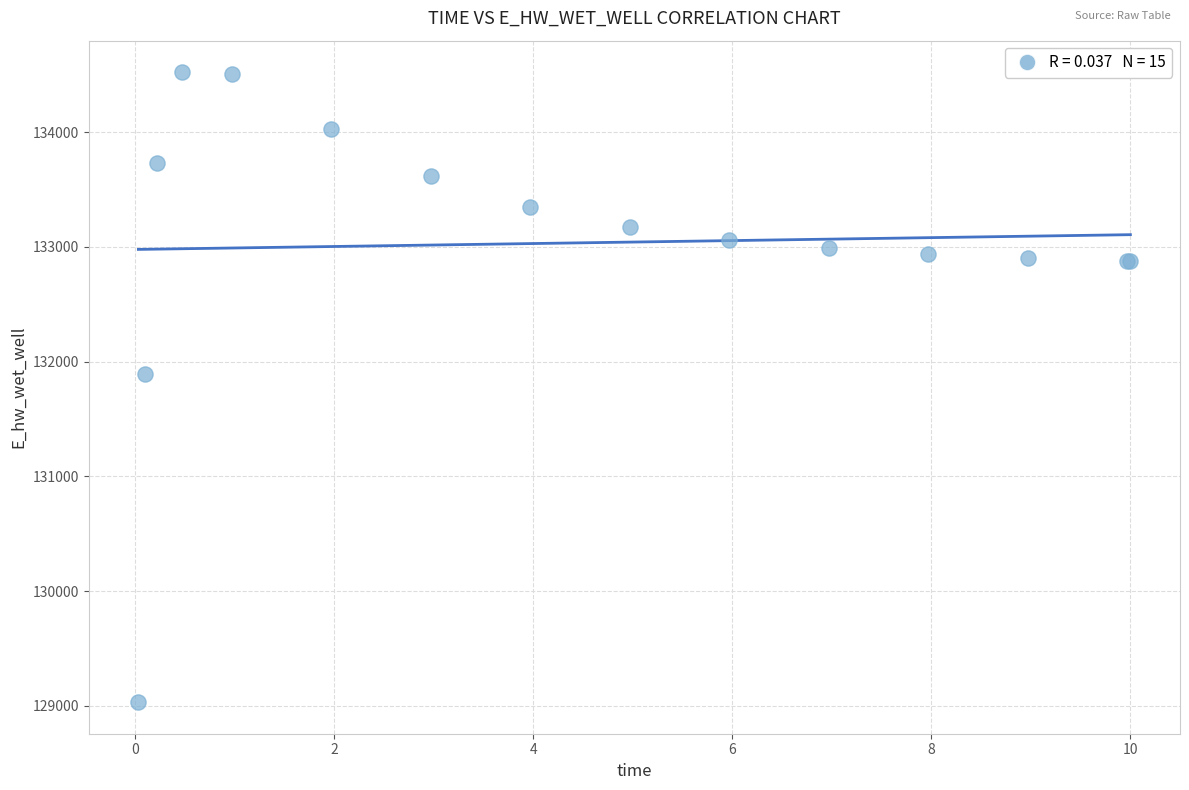

What Y value in the scatter plot is closest to 131776?

131896.0